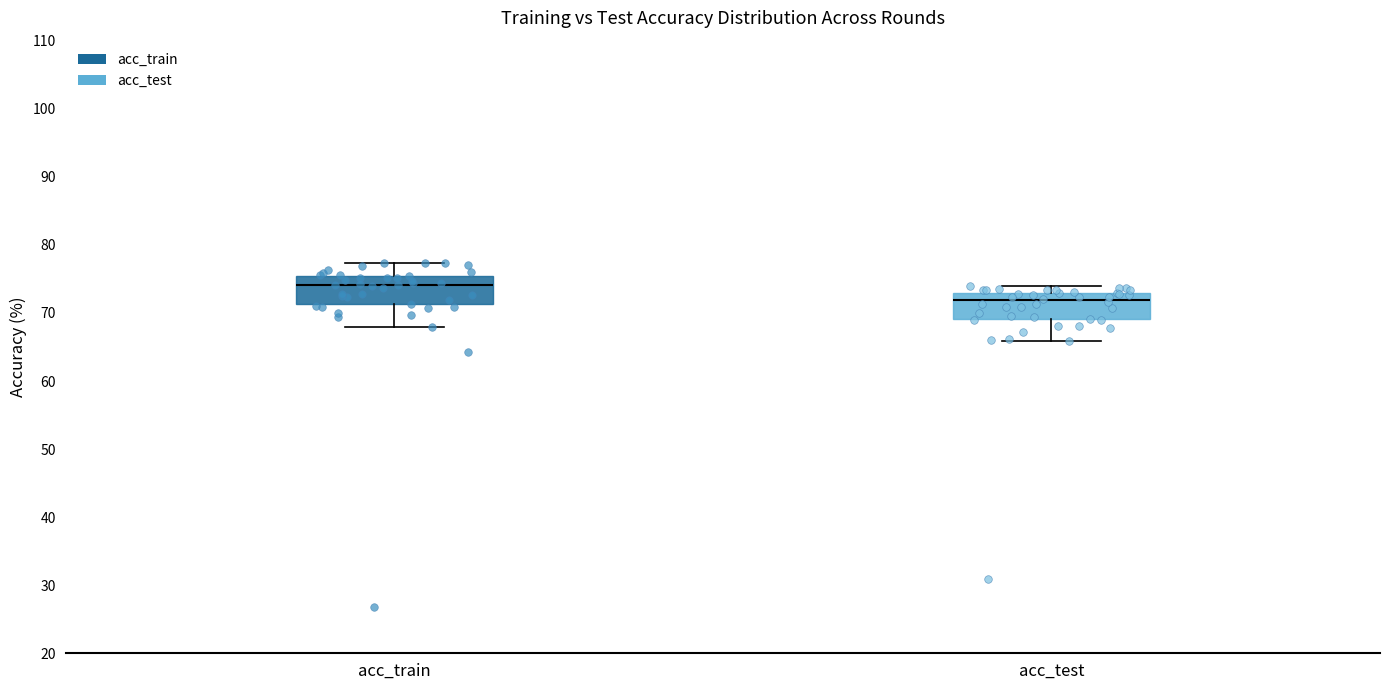

Reading left to right, read every box against the y-axis: the position of its median line, the range the box covers, and the ends of its whiskers. The values are not printed on the chart, so give them approximately, as read against the axis.

acc_train: median 74, box 71 to 75, whiskers 68 to 77
acc_test: median 72, box 69 to 73, whiskers 66 to 74